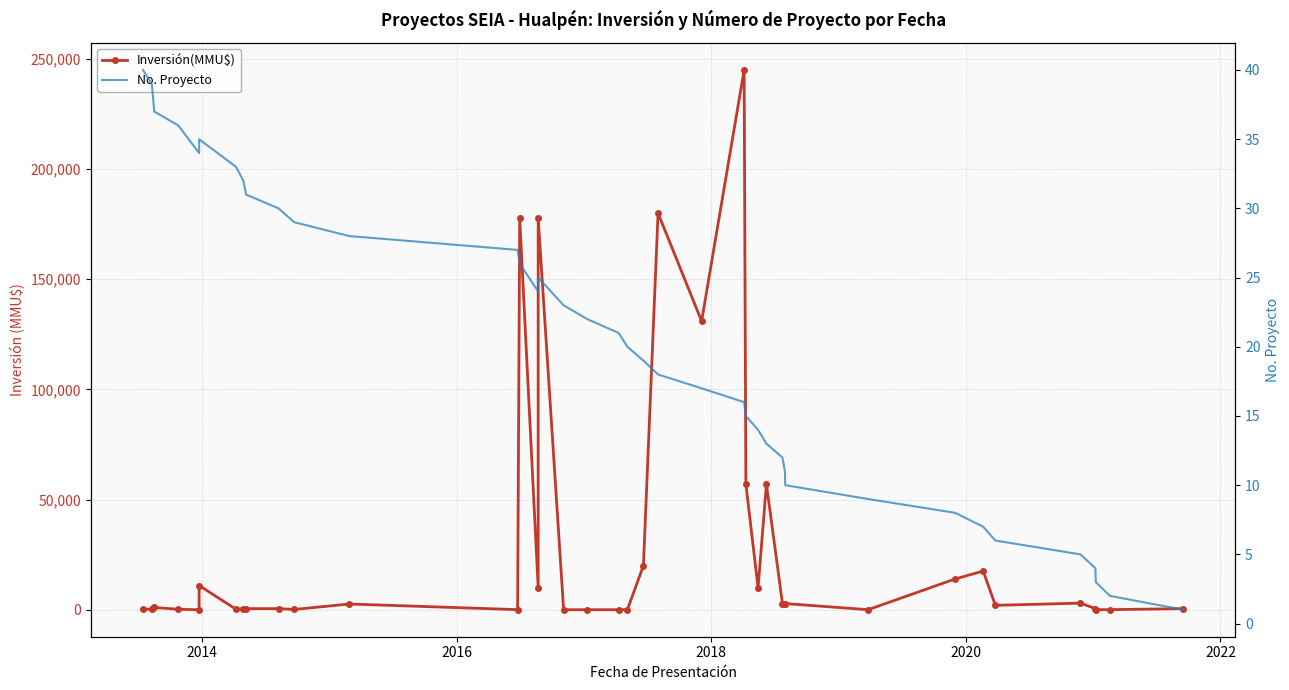

What is the value of the No. Proyecto point at the 17th from the left?

25